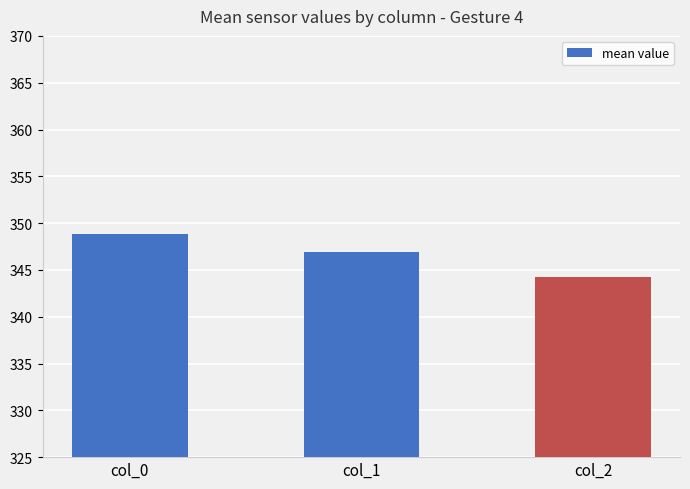

The chart shows a value of 348.9 at col_0. True or false?

True